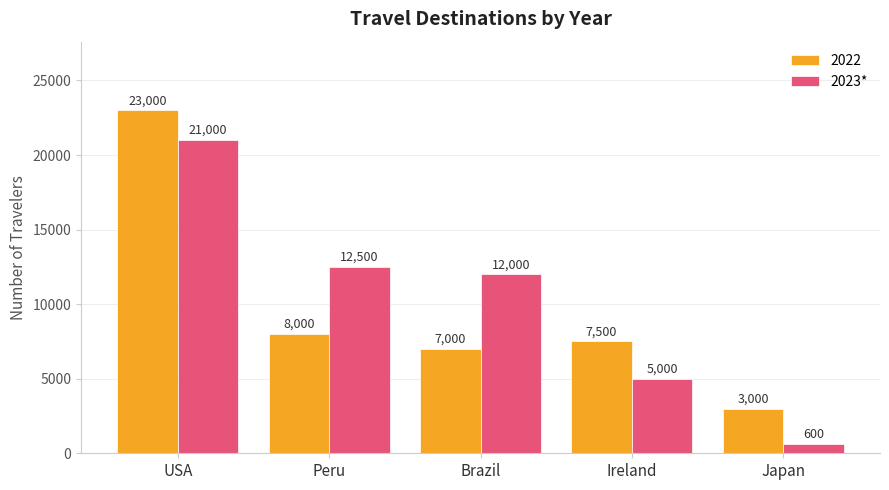

Between Ireland and Japan, which series saw the biggest shift?

2022